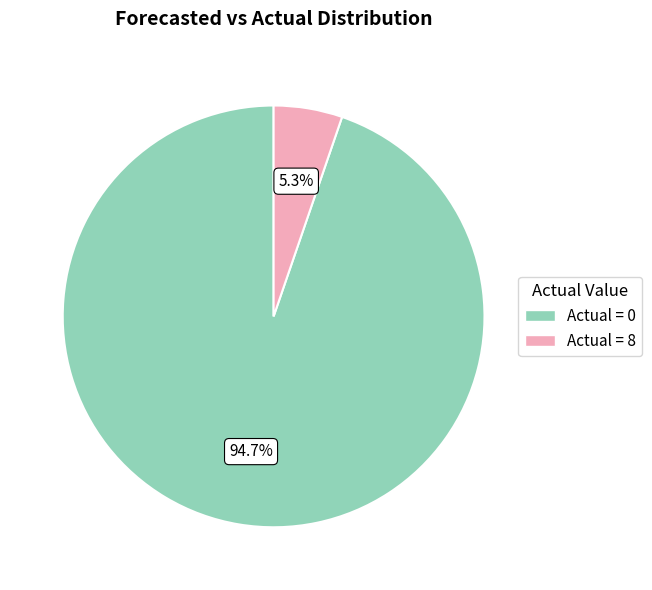

Which category has the smallest portion of the pie?

Actual = 8